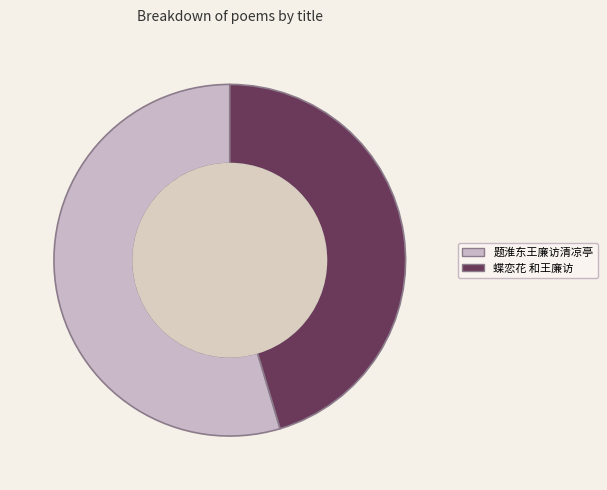

How many segments does this pie chart have?

2